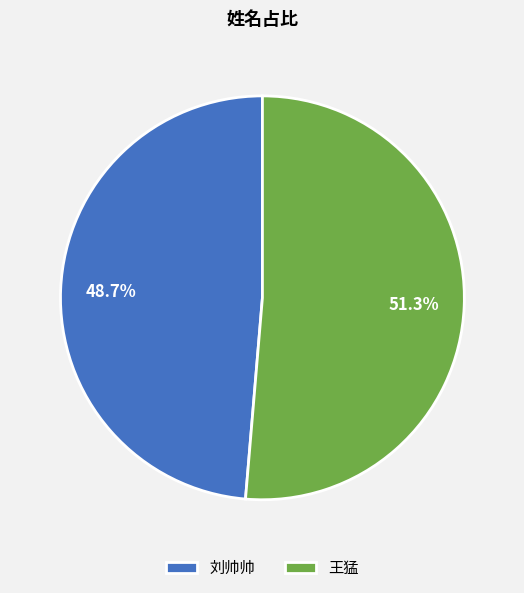

What is the smallest slice in the pie chart?

刘帅帅